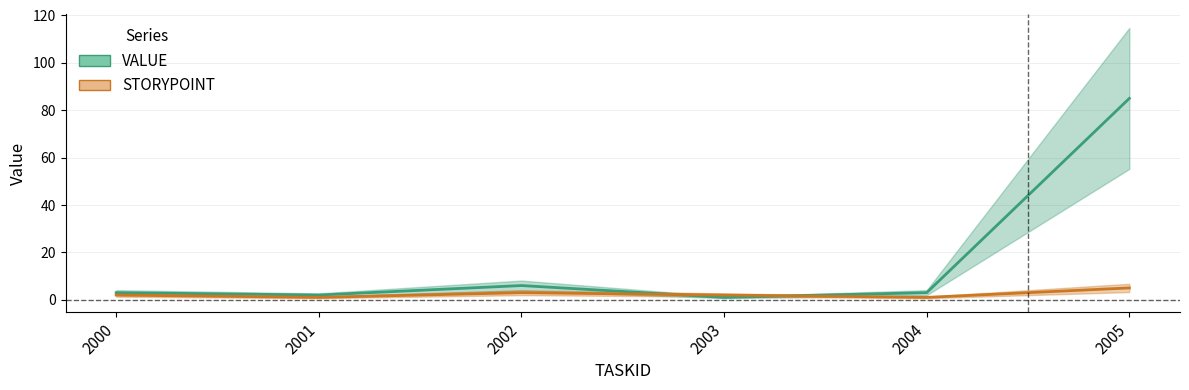

At which category does VALUE reach its first local valley?

2001